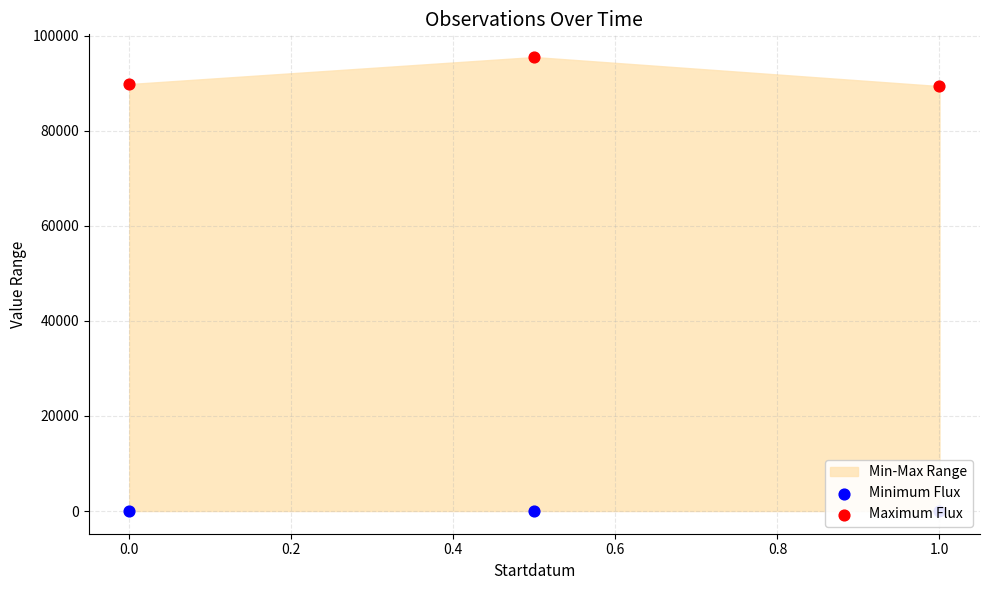

Which series reaches the minimum Y coordinate?

Minimum Flux